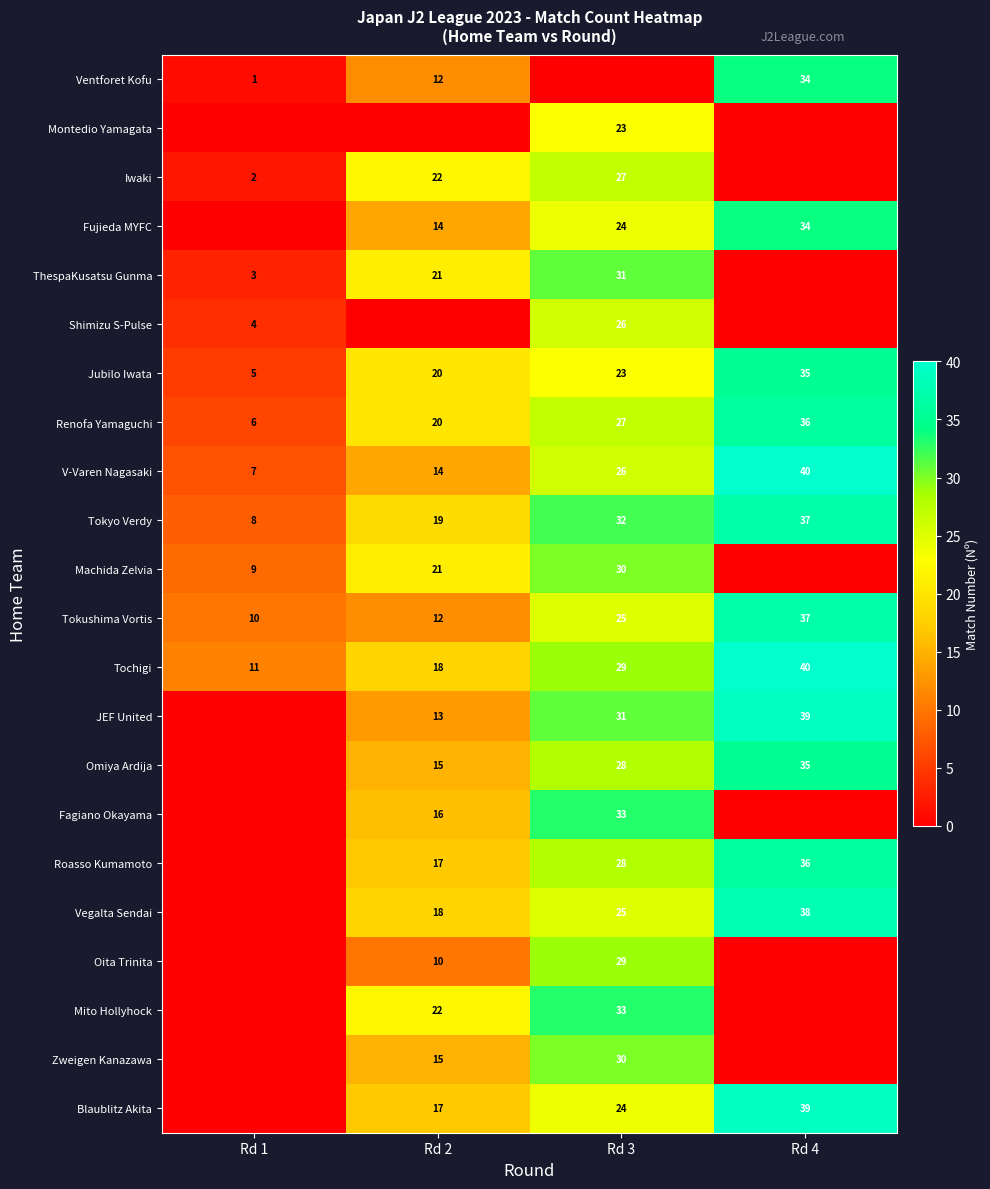

What is the difference between the highest and lowest values at Rd 3?

33